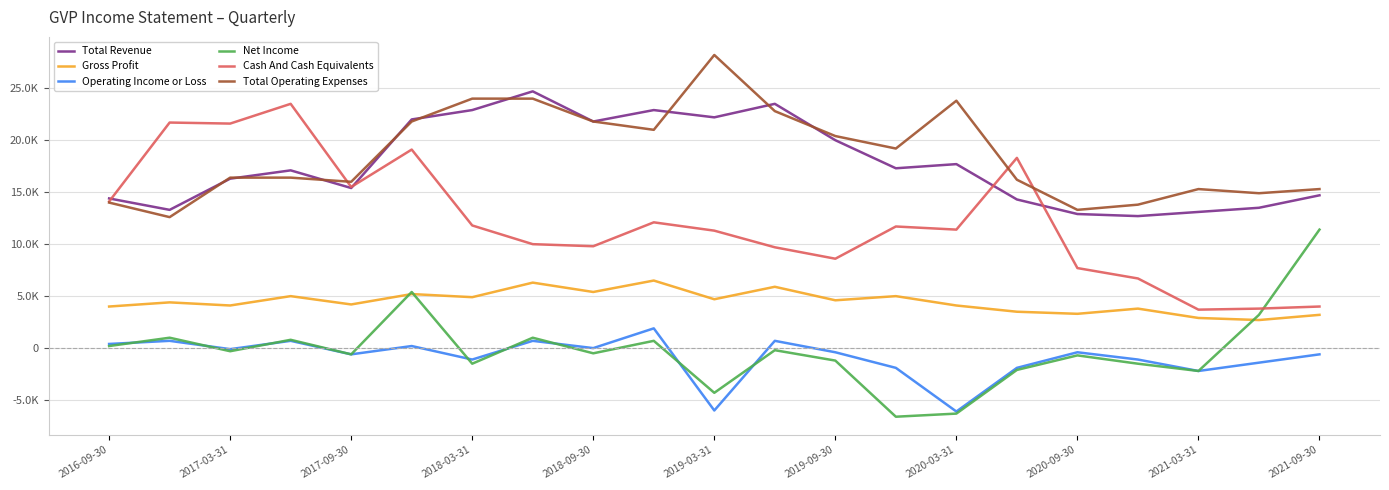

Rank the series by their maximum value, from lowest to highest.

Operating Income or Loss, Gross Profit, Net Income, Cash And Cash Equivalents, Total Revenue, Total Operating Expenses